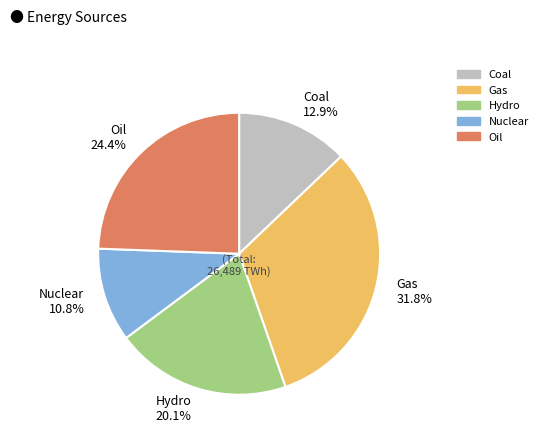

Is it true that Hydro is 31% of the pie?

False